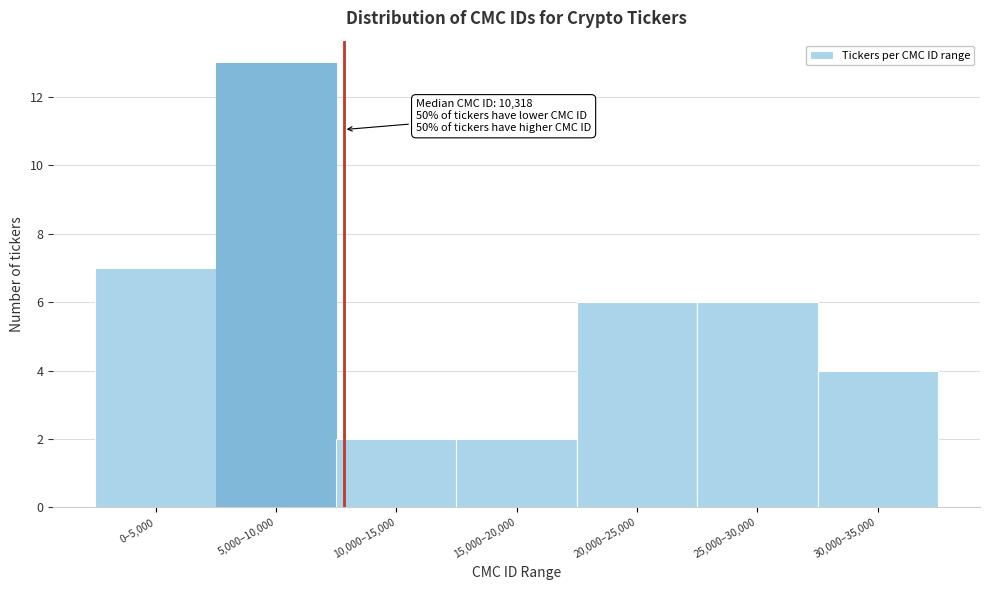

Reading left to right, list all the values displayed in this chart.

0–5,000=7	5,000–10,000=13	10,000–15,000=2	15,000–20,000=2	20,000–25,000=6	25,000–30,000=6	30,000–35,000=4